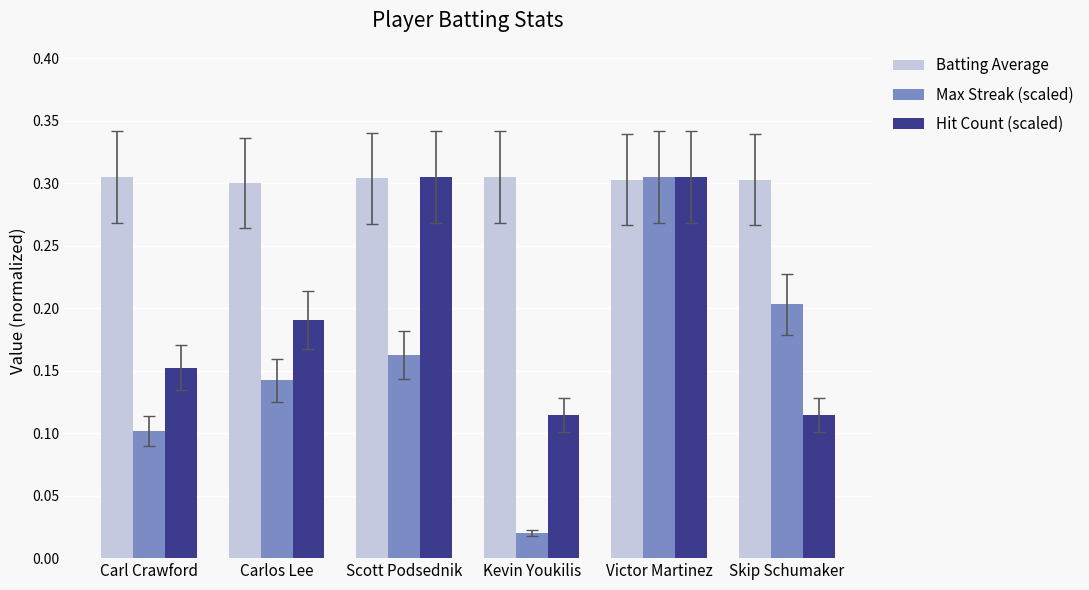

Is the value of Batting Average at Kevin Youkilis greater than the value of Max Streak (scaled) at Carlos Lee?

Yes